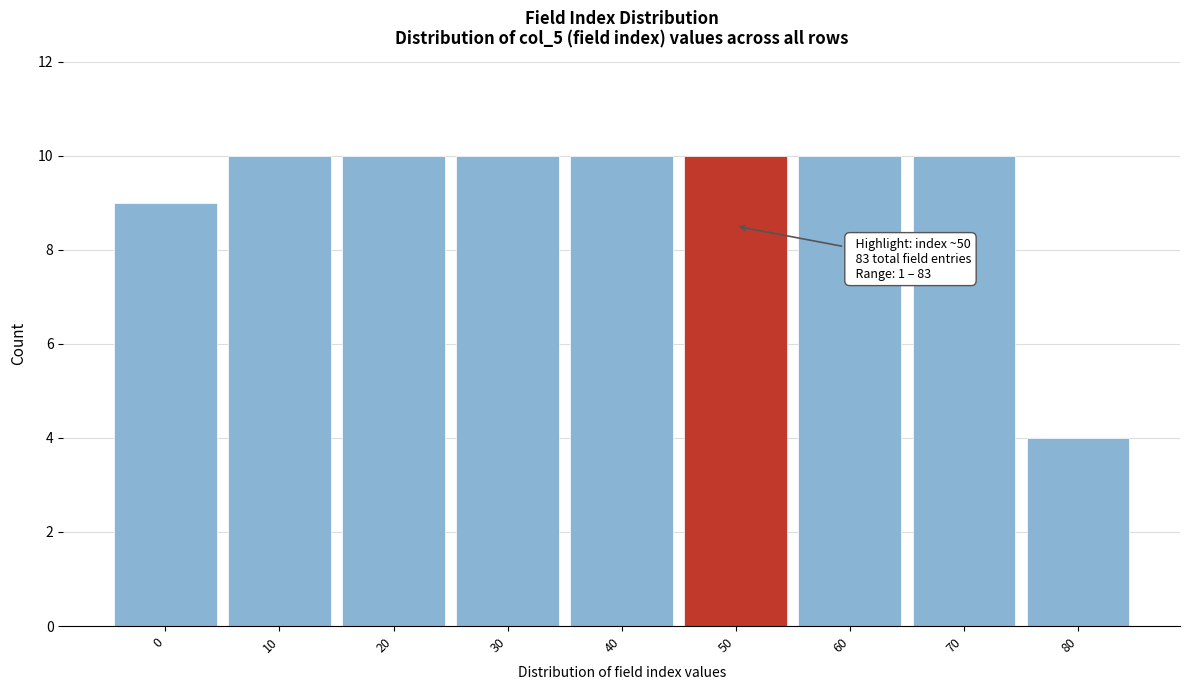

Reading left to right, what are all the values shown in this chart?

9	10	10	10	10	10	10	10	4